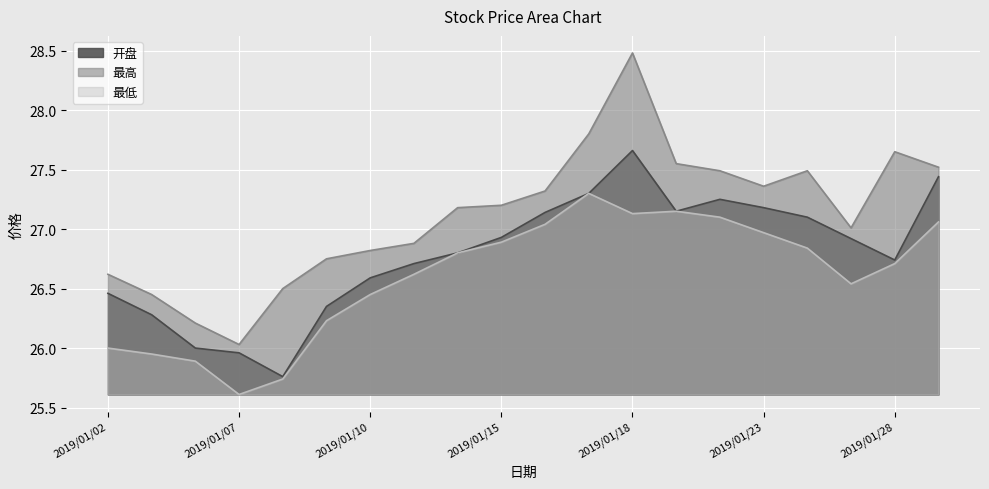

Reading left to right, list all the values displayed in this chart.

开盘: 2019/01/02=26.5	2019/01/03=26.3	2019/01/04=26.0	2019/01/07=26.0	2019/01/08=25.8	2019/01/09=26.4	2019/01/10=26.6	2019/01/11=26.7	2019/01/14=26.8	2019/01/15=26.9	2019/01/16=27.1	2019/01/17=27.3	2019/01/18=27.7	2019/01/21=27.1	2019/01/22=27.2	2019/01/23=27.2	2019/01/24=27.1	2019/01/25=26.9	2019/01/28=26.7	2019/01/29=27.4
最高: 2019/01/02=26.6	2019/01/03=26.4	2019/01/04=26.2	2019/01/07=26.0	2019/01/08=26.5	2019/01/09=26.8	2019/01/10=26.8	2019/01/11=26.9	2019/01/14=27.2	2019/01/15=27.2	2019/01/16=27.3	2019/01/17=27.8	2019/01/18=28.5	2019/01/21=27.6	2019/01/22=27.5	2019/01/23=27.4	2019/01/24=27.5	2019/01/25=27.0	2019/01/28=27.6	2019/01/29=27.5
最低: 2019/01/02=26.0	2019/01/03=25.9	2019/01/04=25.9	2019/01/07=25.6	2019/01/08=25.7	2019/01/09=26.2	2019/01/10=26.4	2019/01/11=26.6	2019/01/14=26.8	2019/01/15=26.9	2019/01/16=27.0	2019/01/17=27.3	2019/01/18=27.1	2019/01/21=27.1	2019/01/22=27.1	2019/01/23=27.0	2019/01/24=26.8	2019/01/25=26.5	2019/01/28=26.7	2019/01/29=27.1